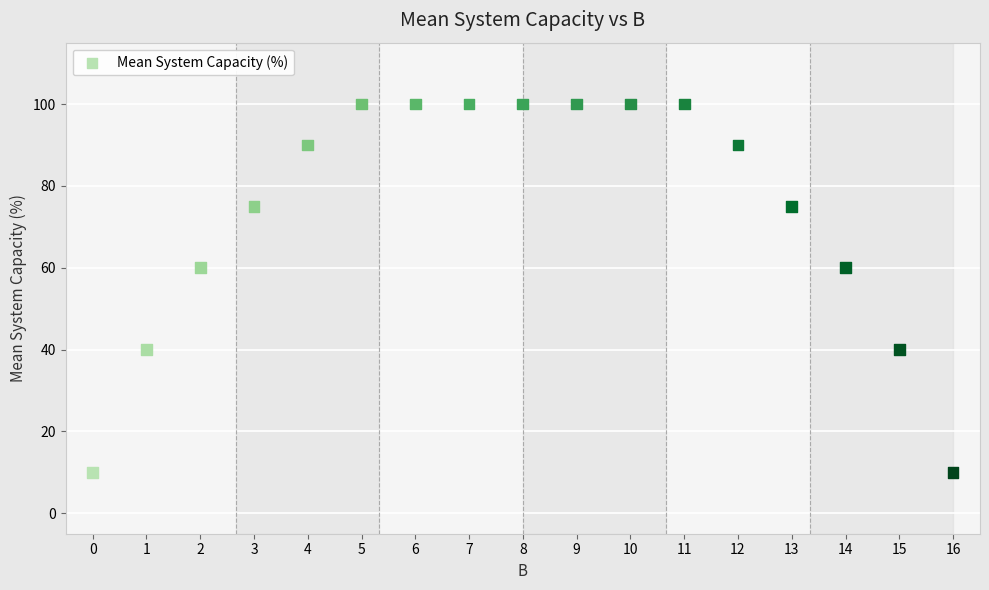

What is the range of Y values (max minus min)?

90